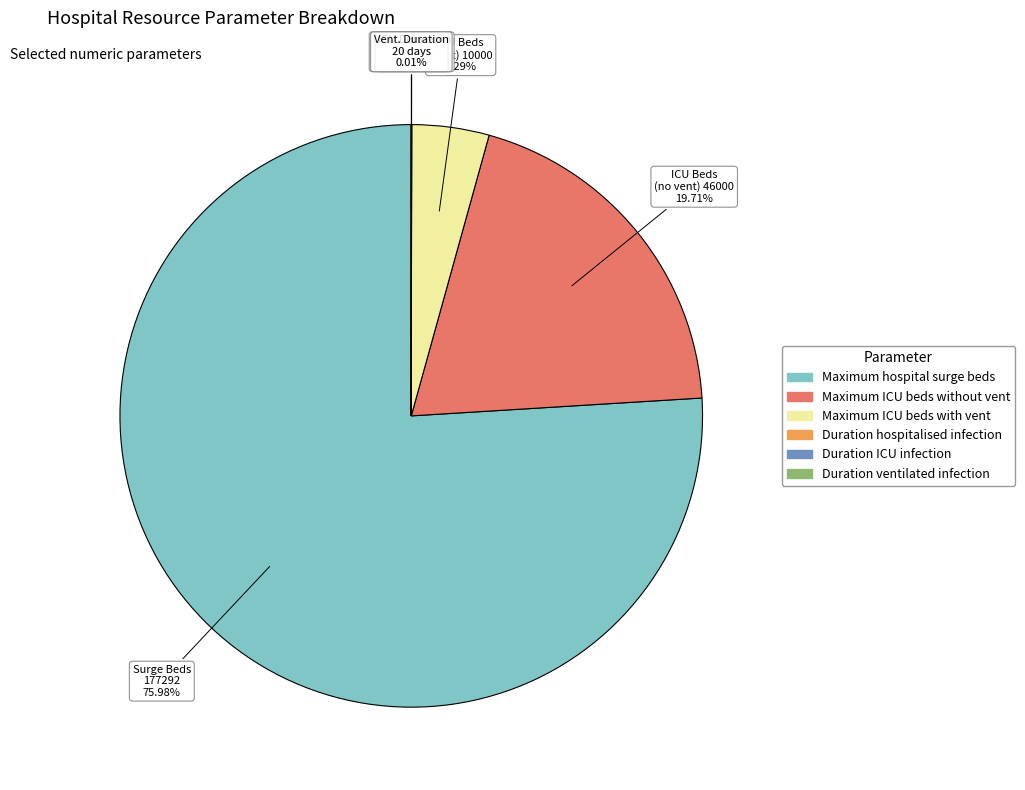

Is there a majority slice in this chart?

Yes